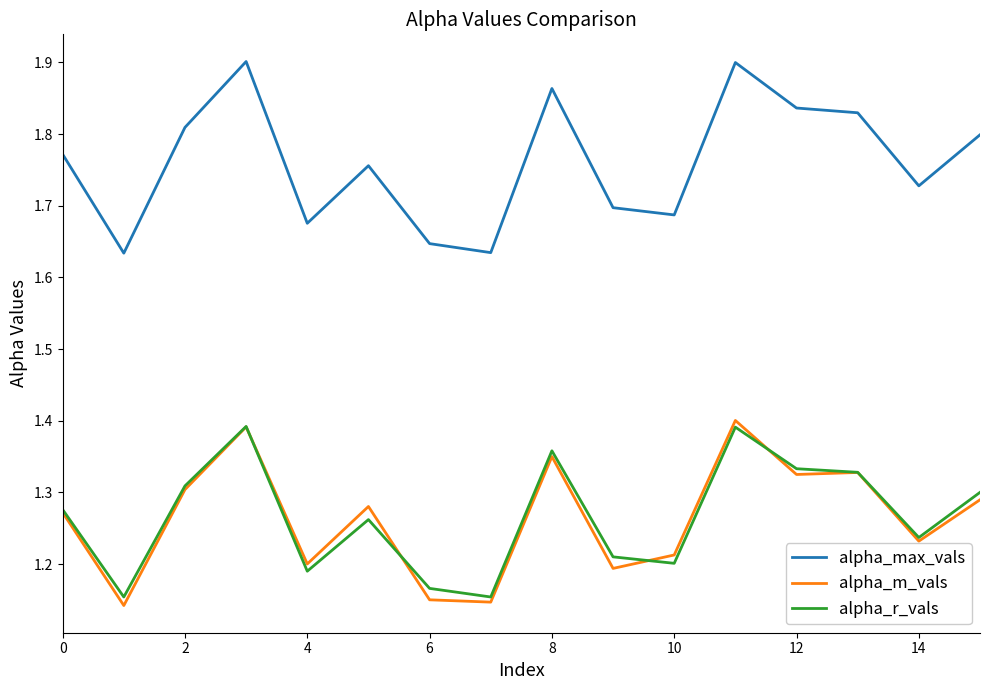

Which series has the largest range (max minus min)?

alpha_max_vals